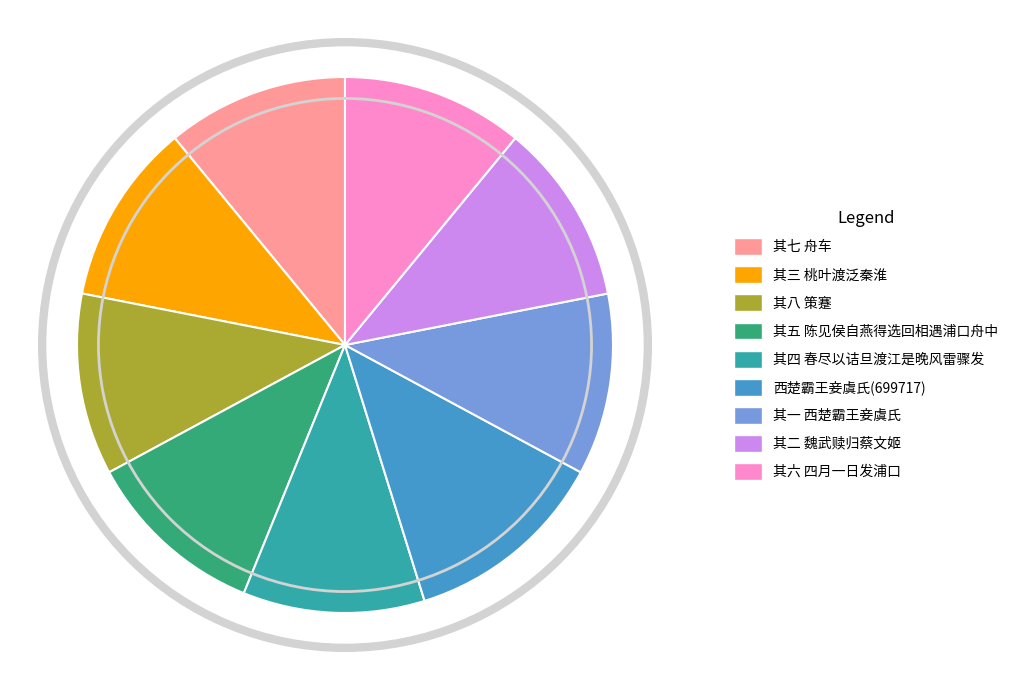

Does any single category account for the majority?

No